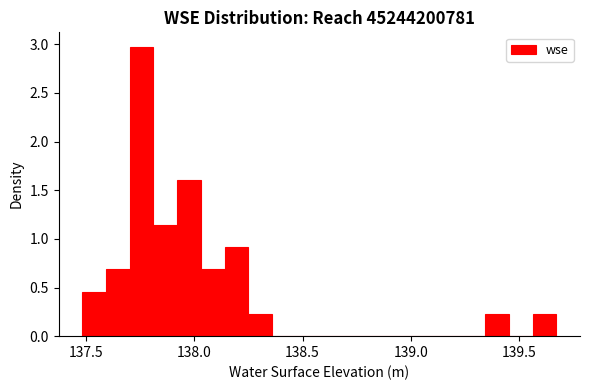

Around what value on the x-axis is the tallest bar? Give the approximate position of its centre, as read against the axis.

137.75